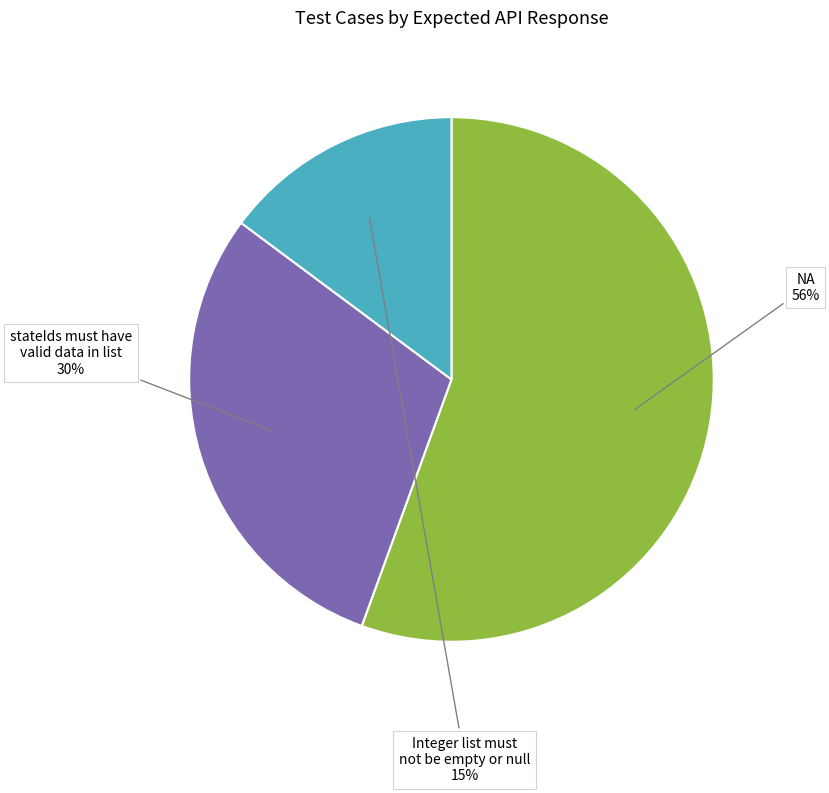

Count the number of slices in the pie.

3